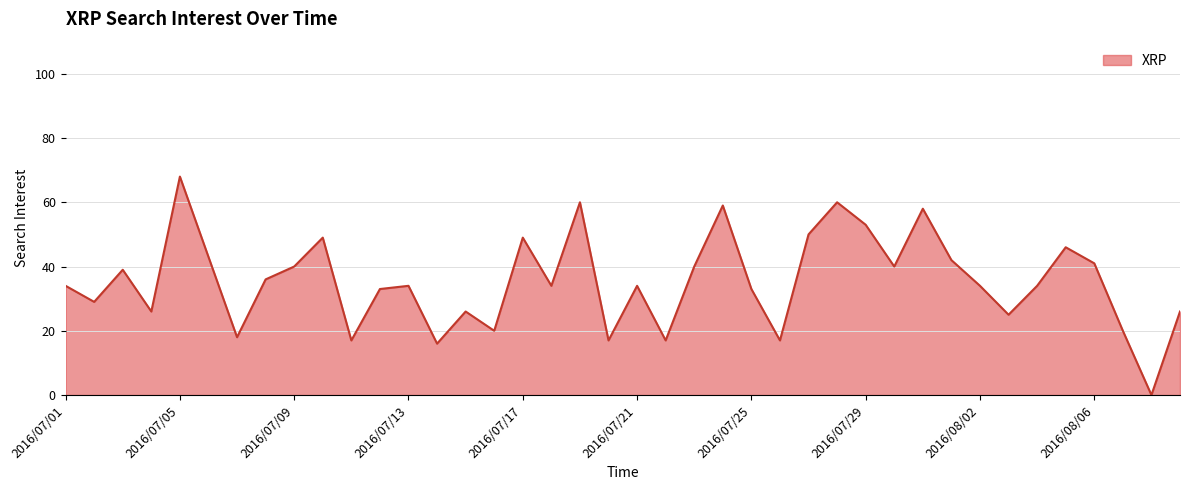

What is the greatest value displayed?

68